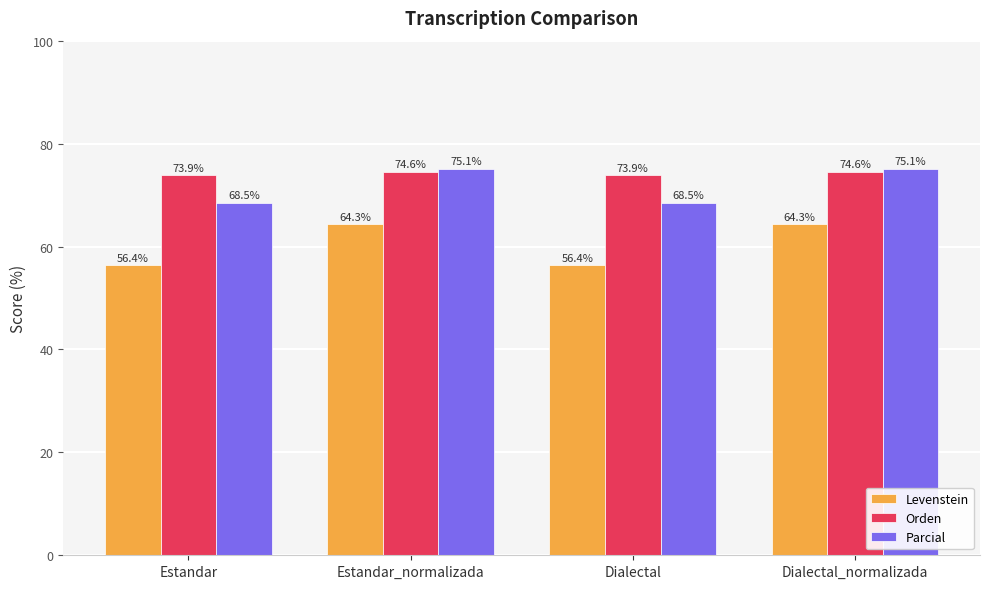

The value of Parcial at Dialectal_normalizada is 75.1. True or false?

True